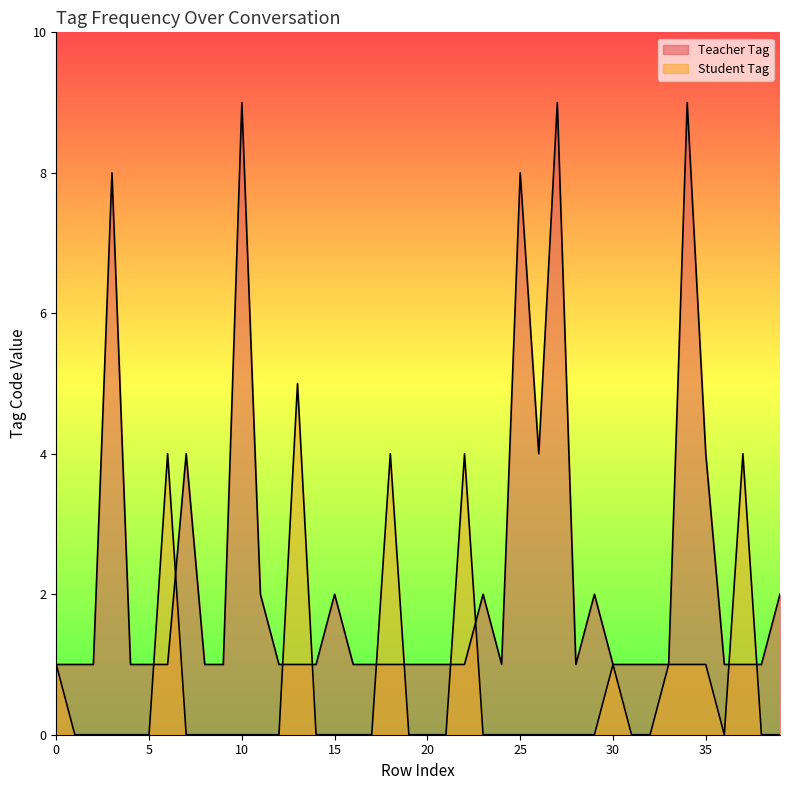

What is the sum of all Student Tag values?

26